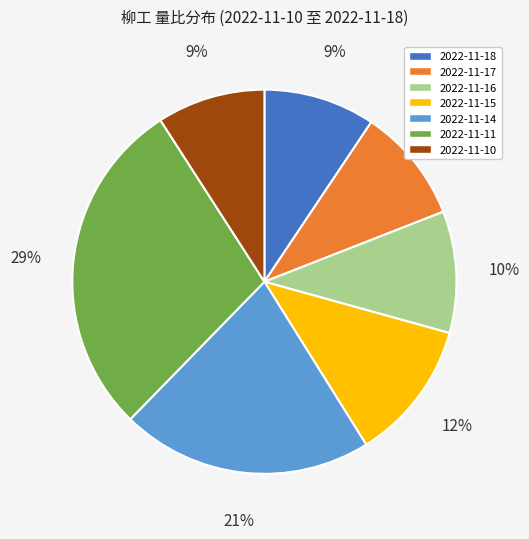

Is 2022-11-10 the majority of the pie?

No